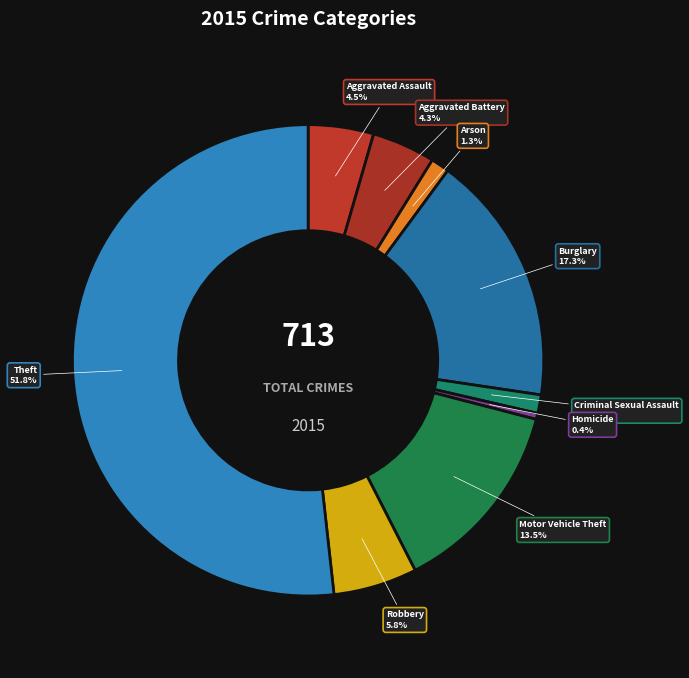

Is Motor Vehicle Theft the majority of the pie?

No